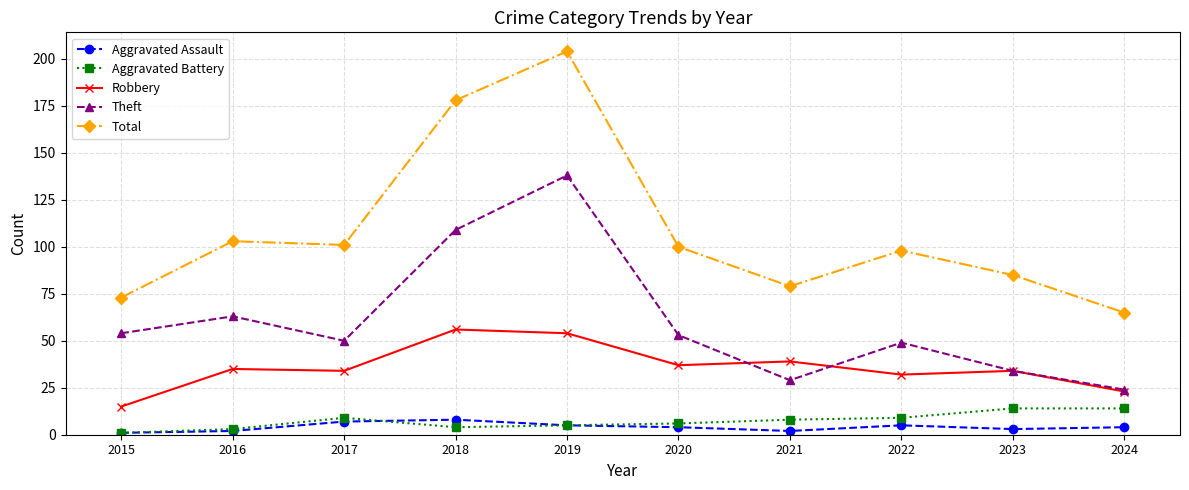

Reading left to right, transcribe all the data shown in this chart.

Aggravated Assault: 2015=1	2016=2	2017=7	2018=8	2019=5	2020=4	2021=2	2022=5	2023=3	2024=4
Aggravated Battery: 2015=1	2016=3	2017=9	2018=4	2019=5	2020=6	2021=8	2022=9	2023=14	2024=14
Robbery: 2015=15	2016=35	2017=34	2018=56	2019=54	2020=37	2021=39	2022=32	2023=34	2024=23
Theft: 2015=54	2016=63	2017=50	2018=109	2019=138	2020=53	2021=29	2022=49	2023=34	2024=24
Total: 2015=73	2016=103	2017=101	2018=178	2019=204	2020=100	2021=79	2022=98	2023=85	2024=65